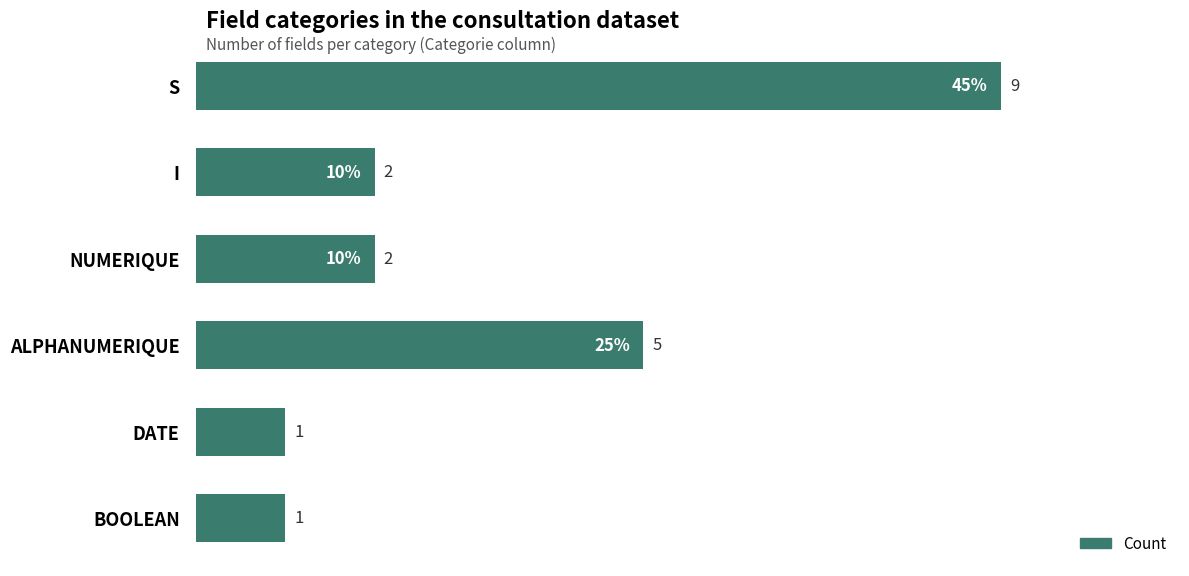

What is the maximum value shown in the chart?

9